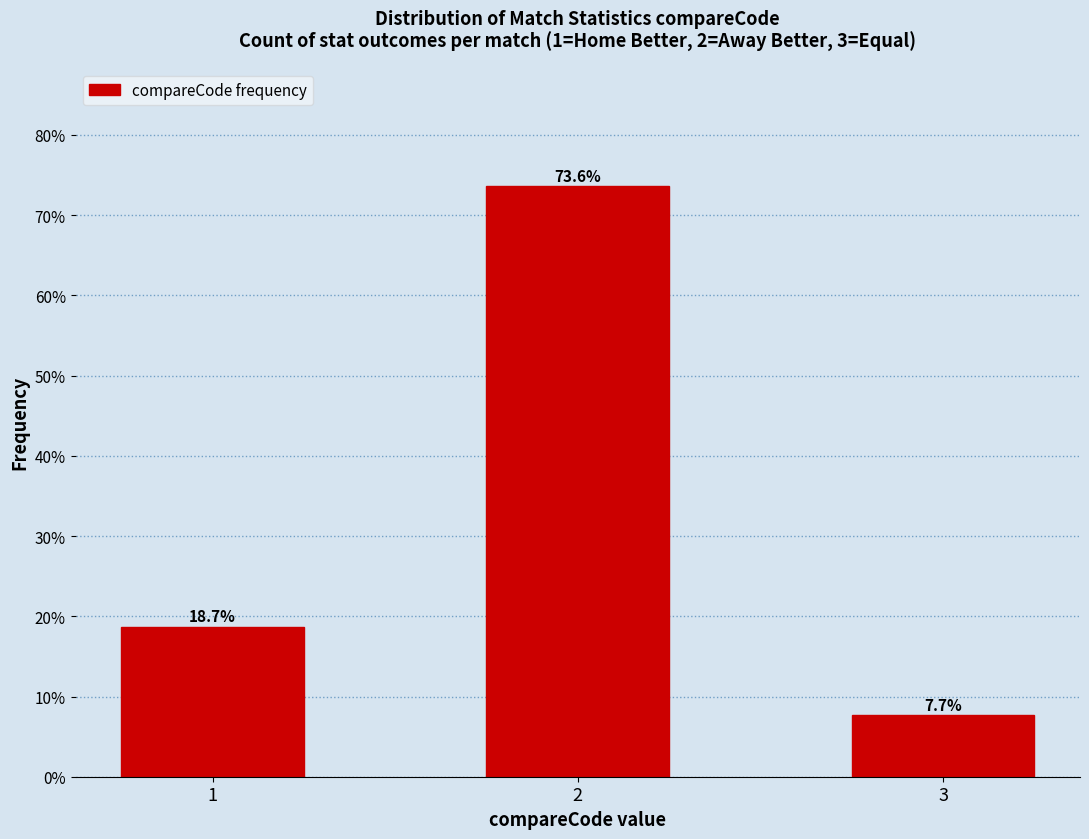

Reading left to right, transcribe all the data shown in this chart.

1=18.7	2=73.6	3=7.7